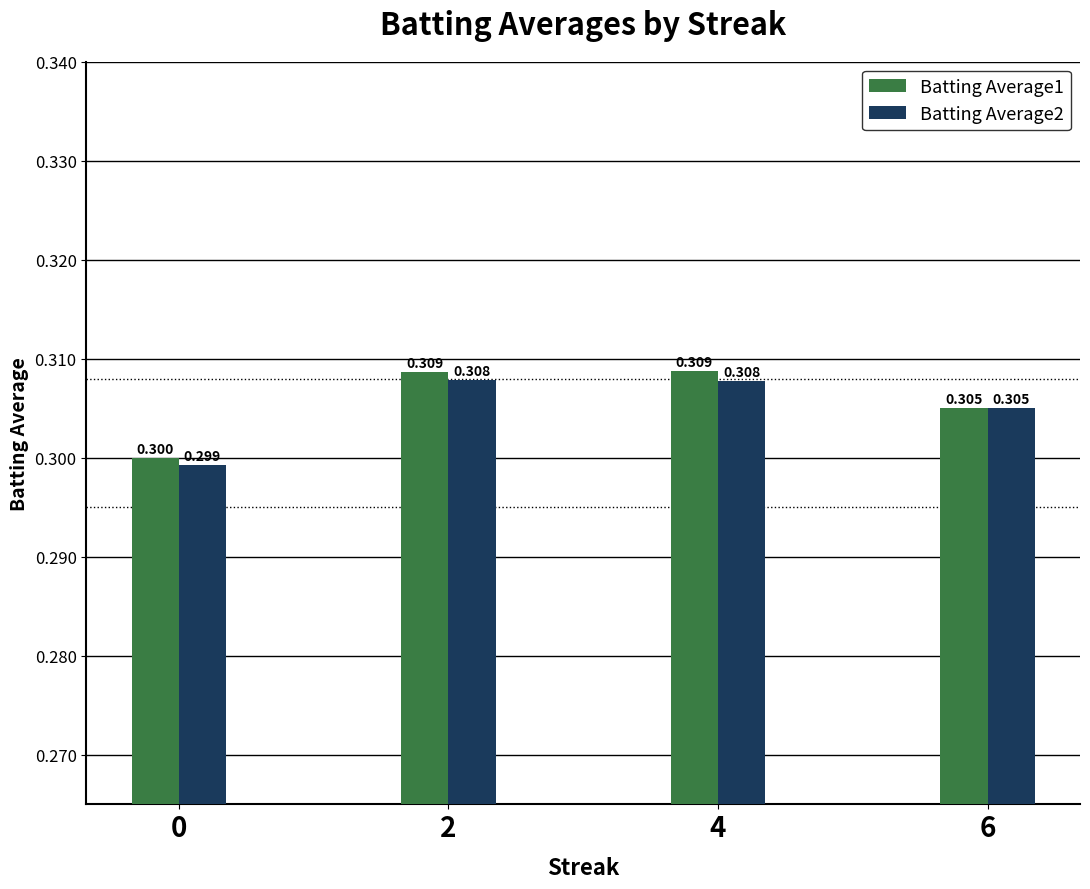

Reading left to right, extract all data points from this chart.

Batting Average1: 0=0.3	2=0.3	4=0.3	6=0.3
Batting Average2: 0=0.3	2=0.3	4=0.3	6=0.3